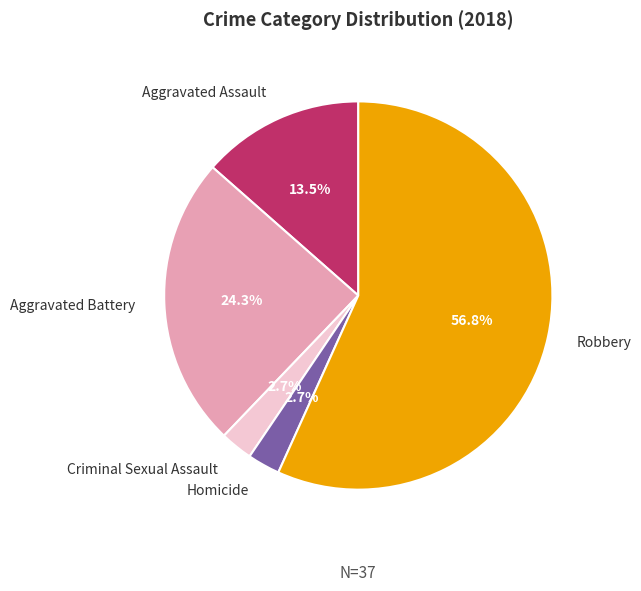

What is the total percentage of Aggravated Battery and Aggravated Assault?

37.8%